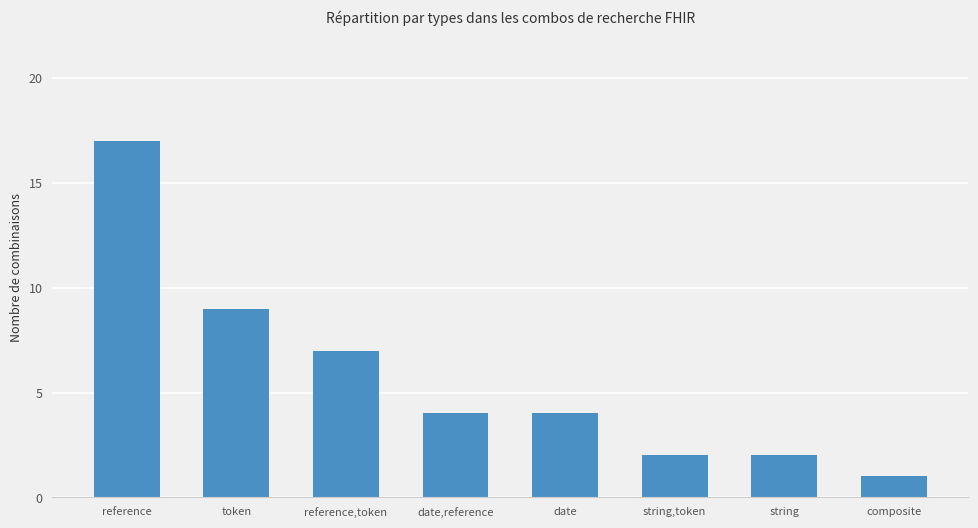

Reading right to left, what are all the values shown in this chart?

composite=1	string=2	string,token=2	date=4	date,reference=4	reference,token=7	token=9	reference=17